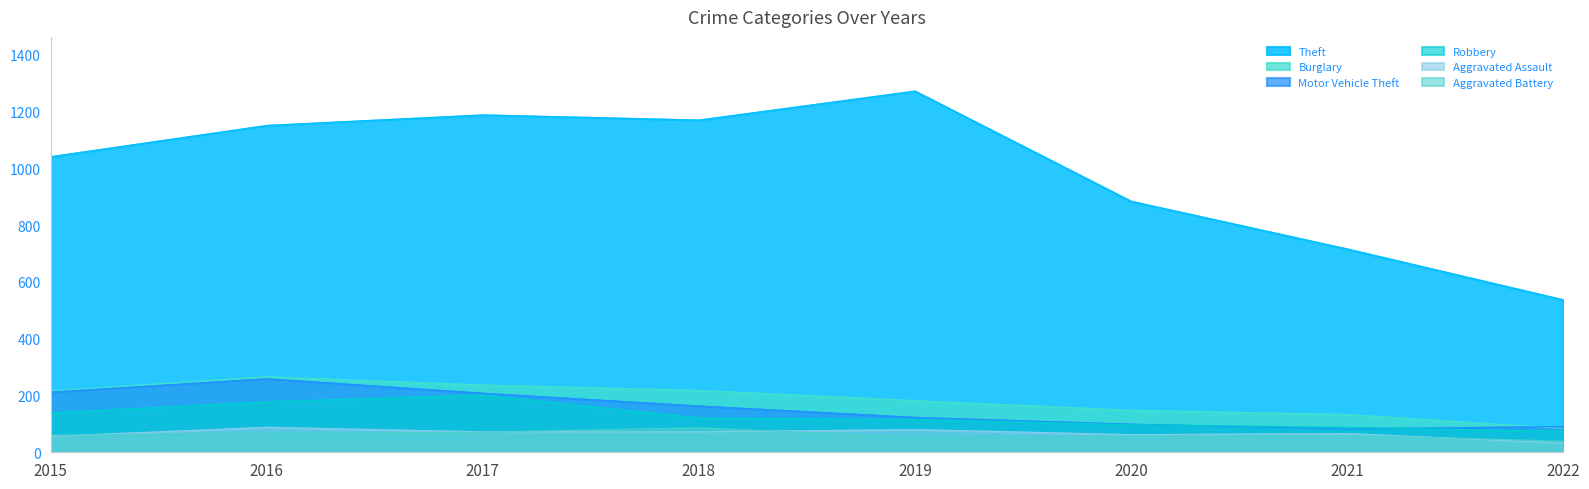

What is the sum of the Motor Vehicle Theft values at 2019 and 2018?

286